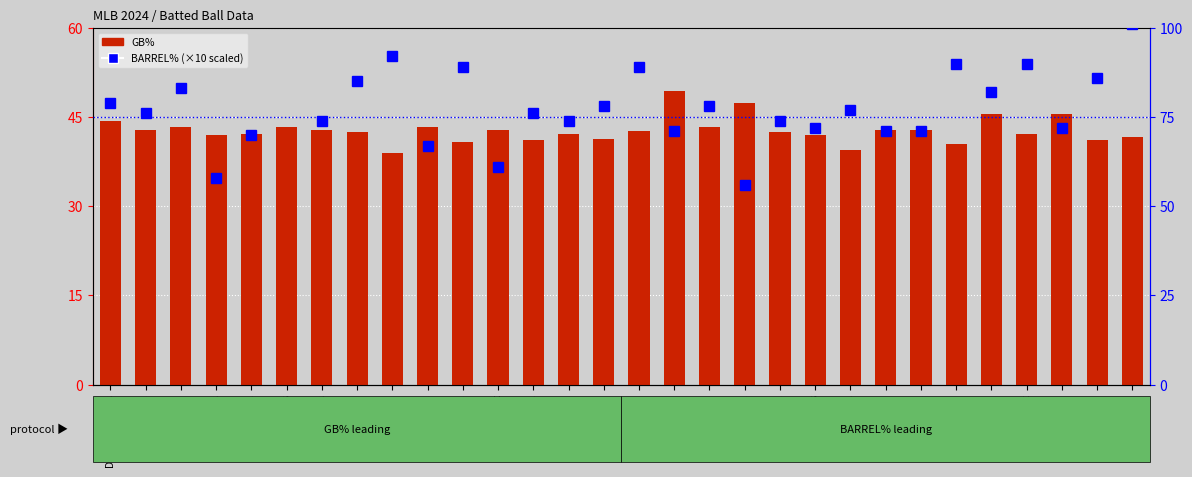

Reading left to right, what are all the values shown in this chart?

79	76	83	58	70	105	74	85	92	67	89	61	76	74	78	89	71	78	56	74	72	77	71	71	90	82	90	72	86	101